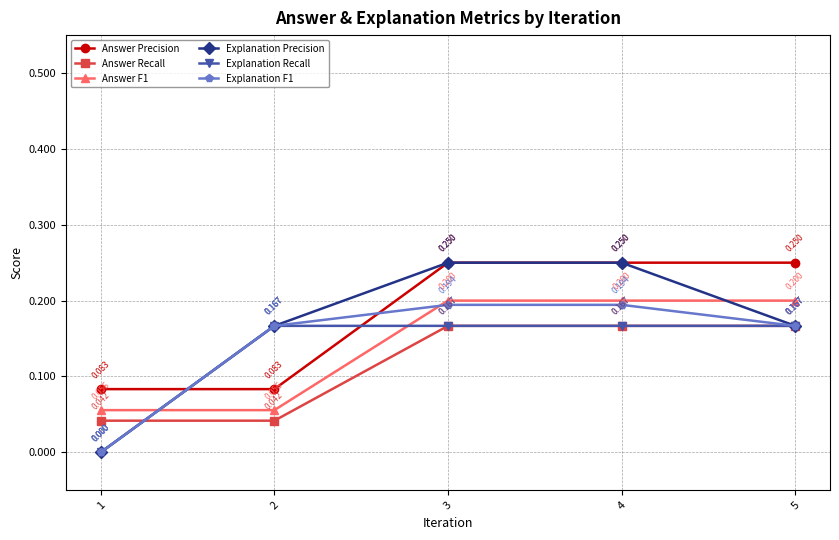

Which series has the largest total across all categories?

Answer Precision